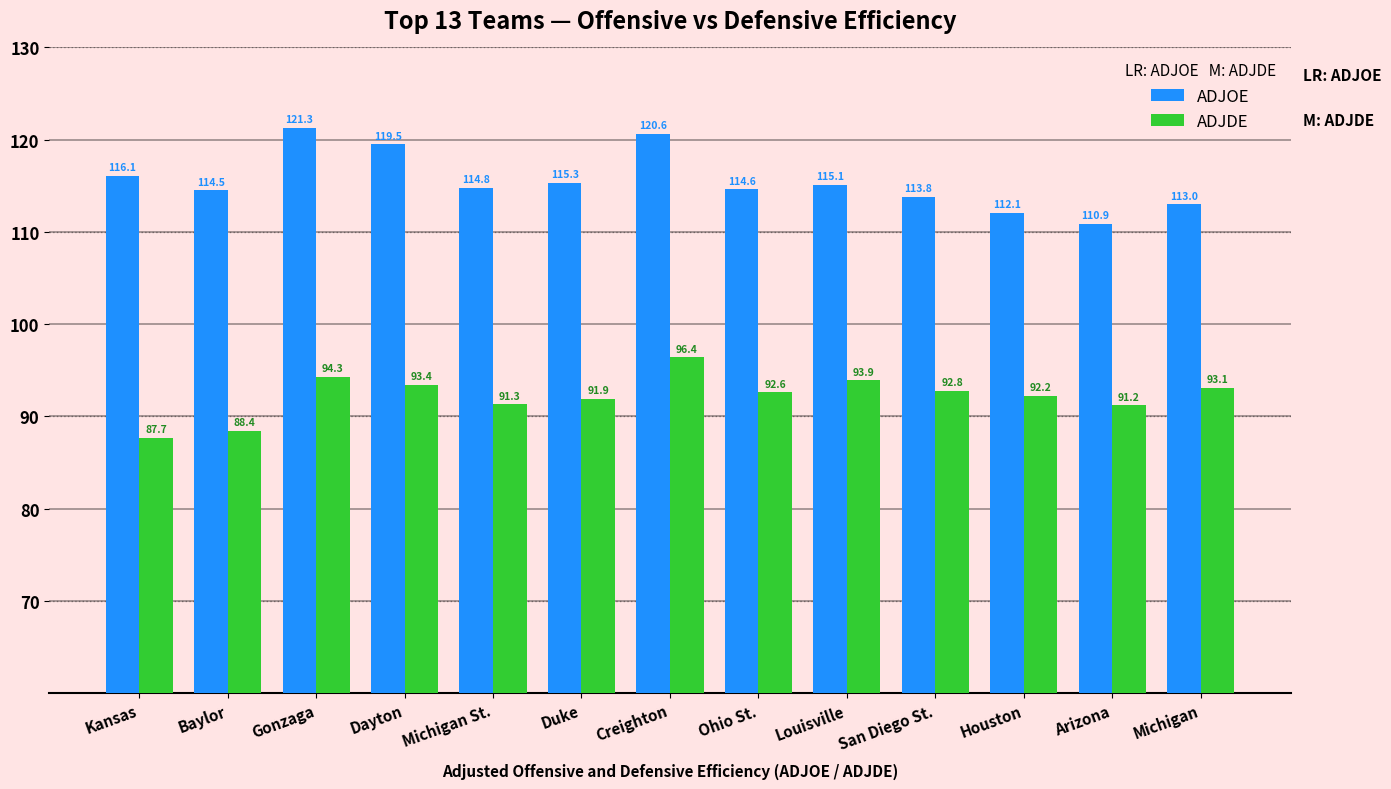

Is the value of ADJDE at San Diego St. greater than the value of ADJOE at San Diego St.?

No